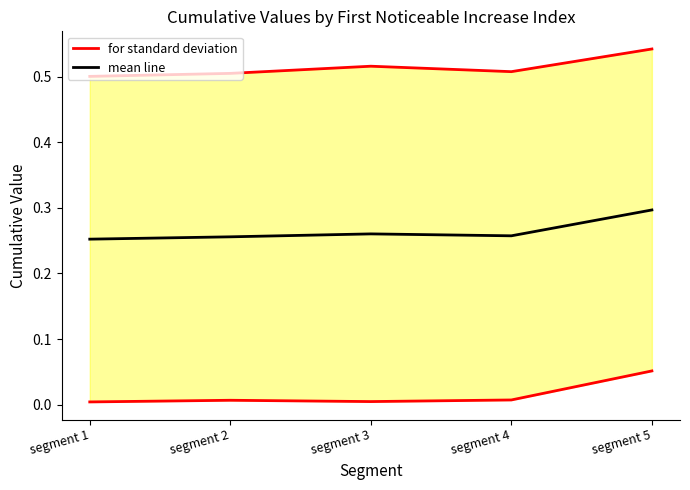

At which category does mean line reach its first local peak?

segment 3